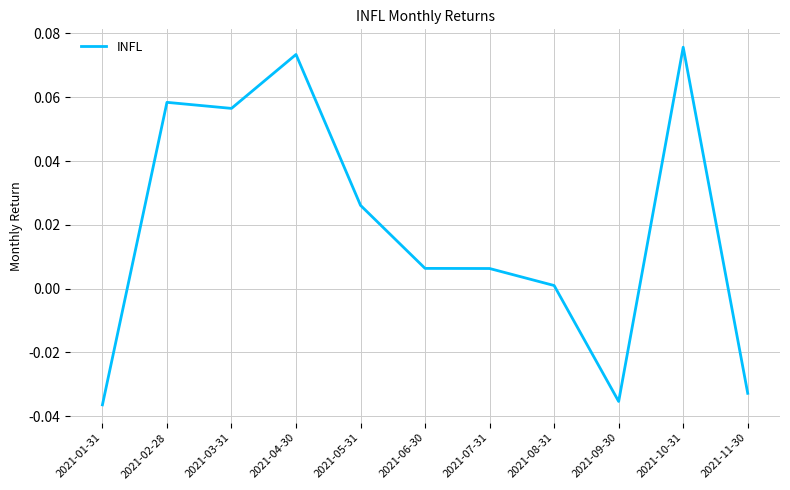

Count the number of data series in this chart.

1